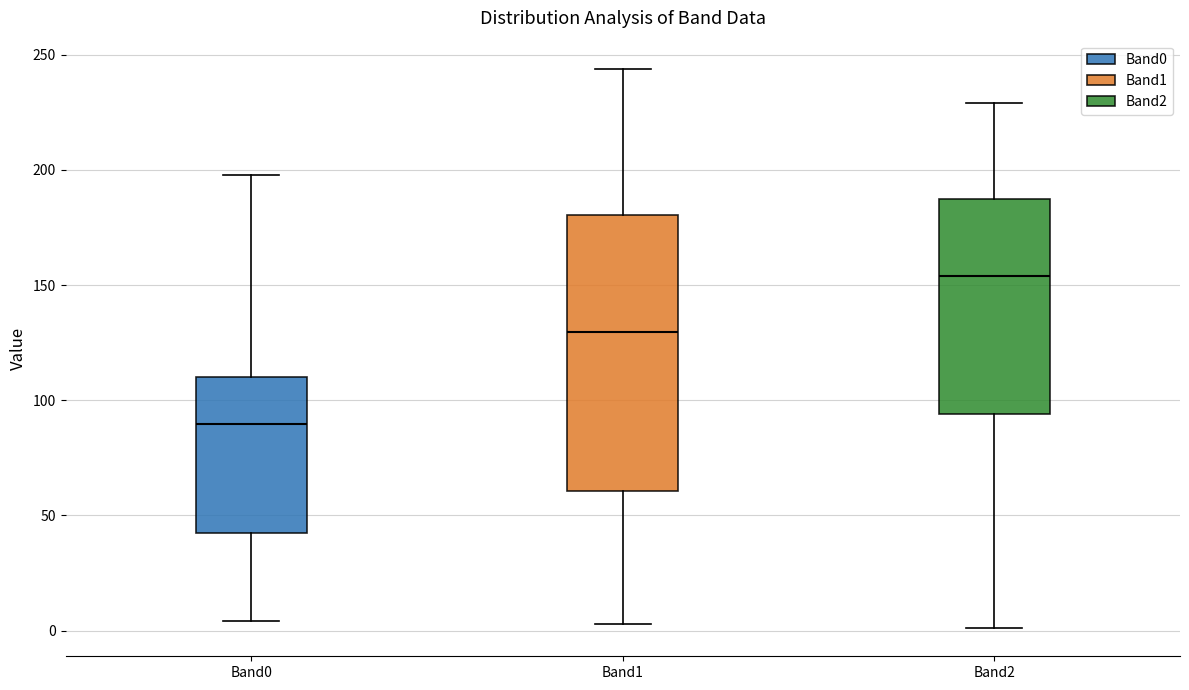

Which box is the tallest, from its lower edge to its upper edge?

Band1